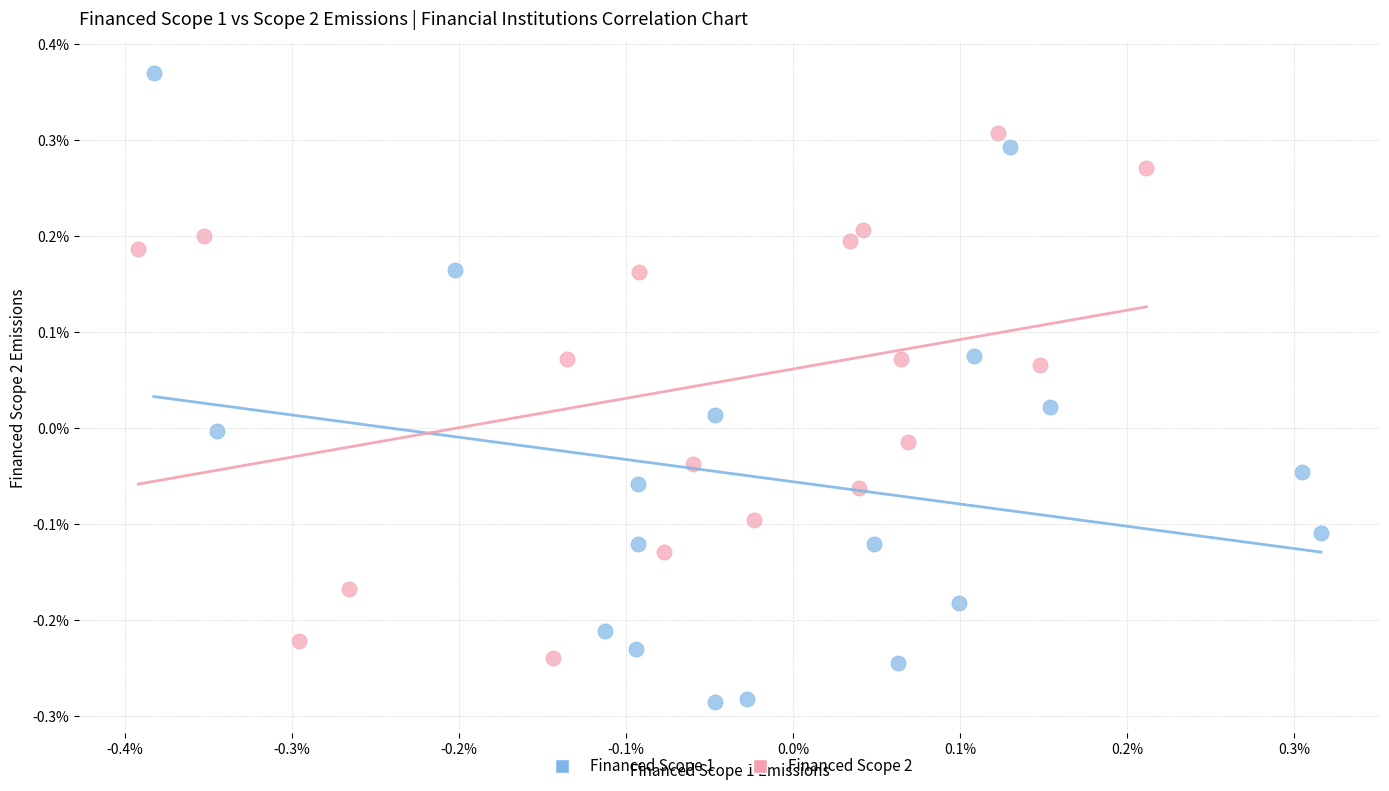

What are all the series names shown in the legend?

Financed Scope 1, Financed Scope 2